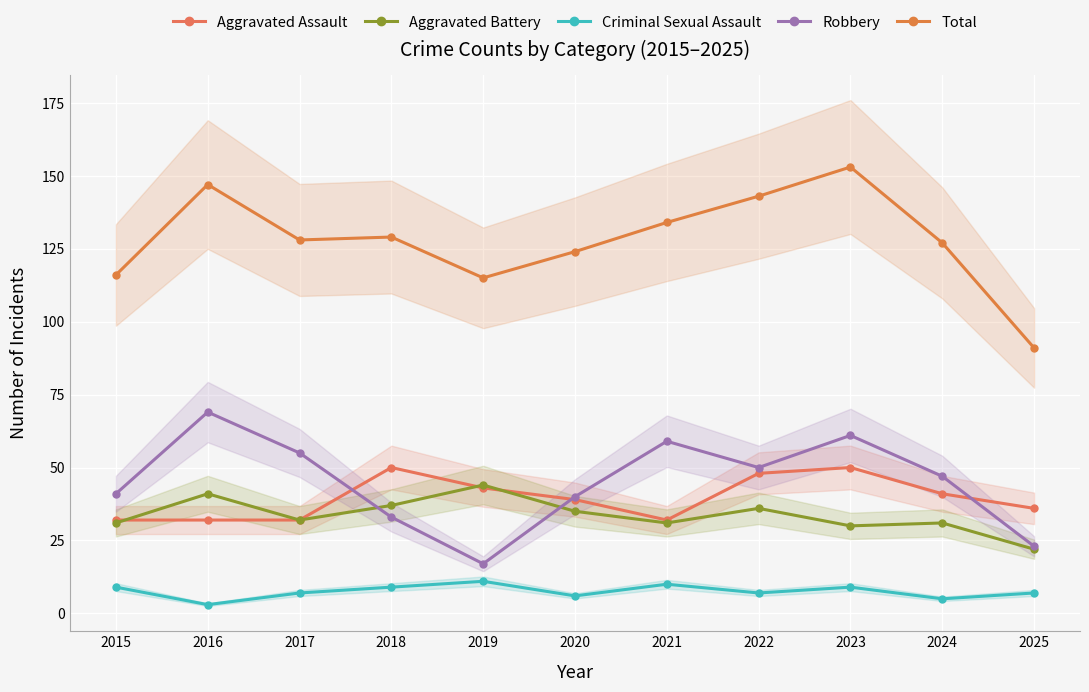

Which series has the largest range (max minus min)?

Total